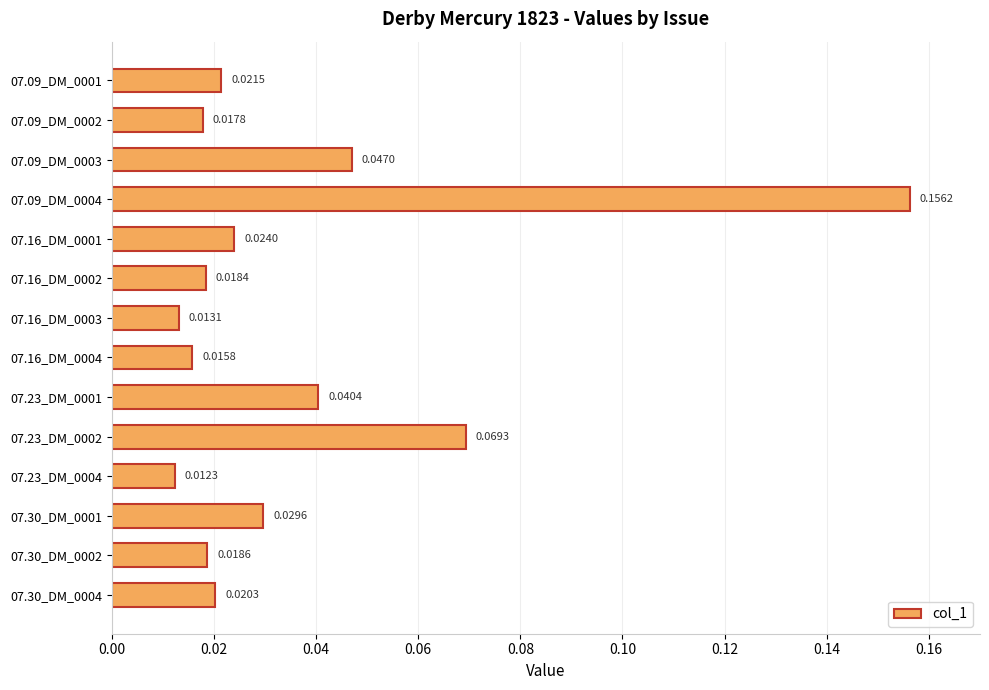

Rank the categories by value from highest to lowest.

07.09_DM_0004, 07.23_DM_0002, 07.09_DM_0003, 07.23_DM_0001, 07.30_DM_0001, 07.16_DM_0001, 07.09_DM_0001, 07.30_DM_0004, 07.30_DM_0002, 07.16_DM_0002, 07.09_DM_0002, 07.16_DM_0004, 07.16_DM_0003, 07.23_DM_0004